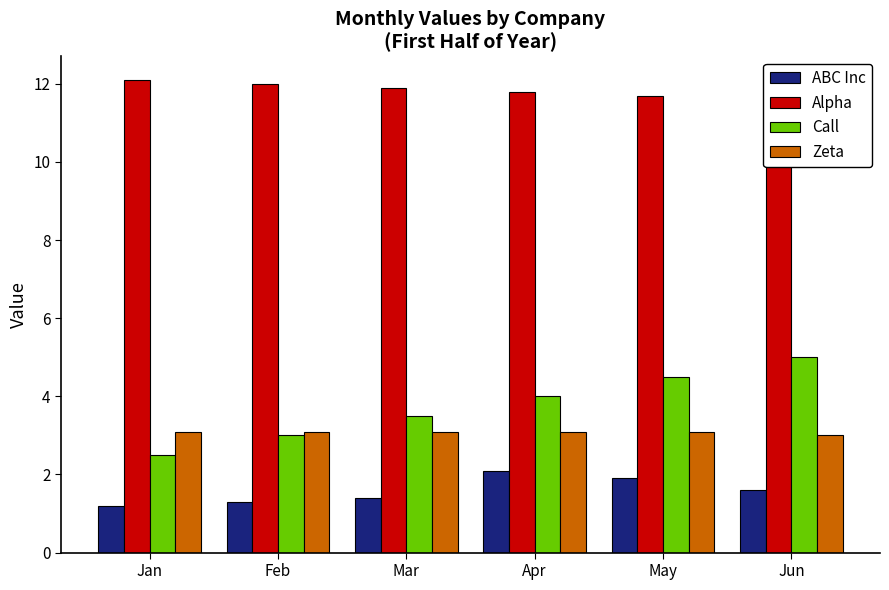

What is the difference between the maximum and minimum values in the Alpha series?

0.5